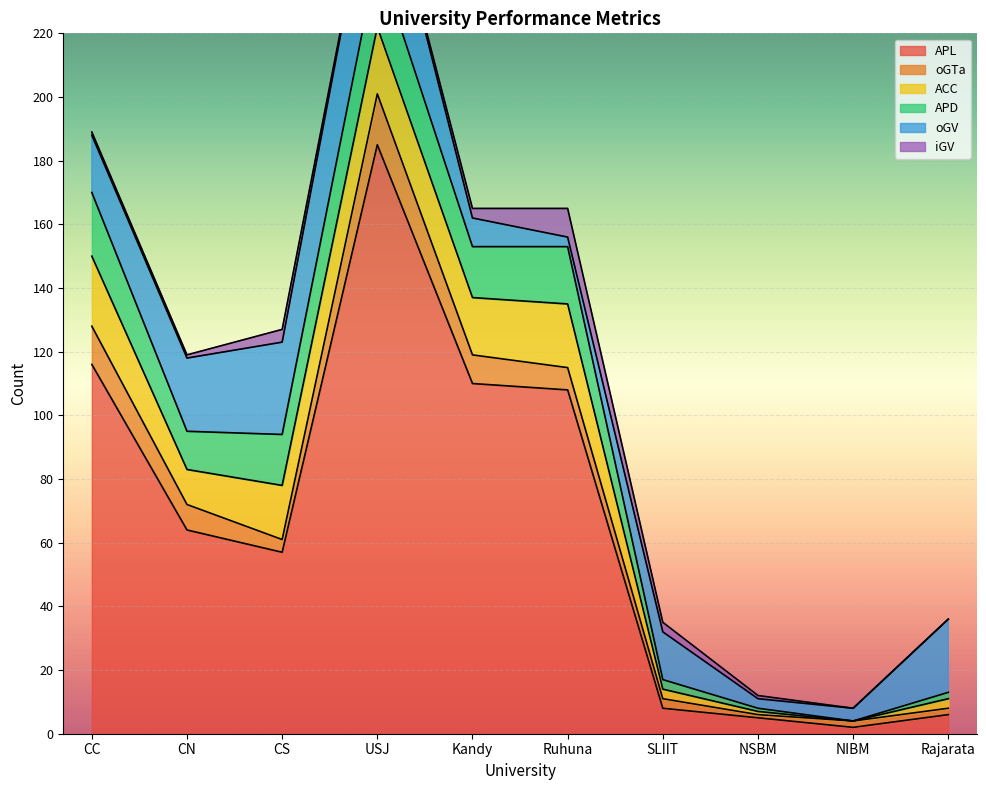

What is the sum of all oGV values?

163